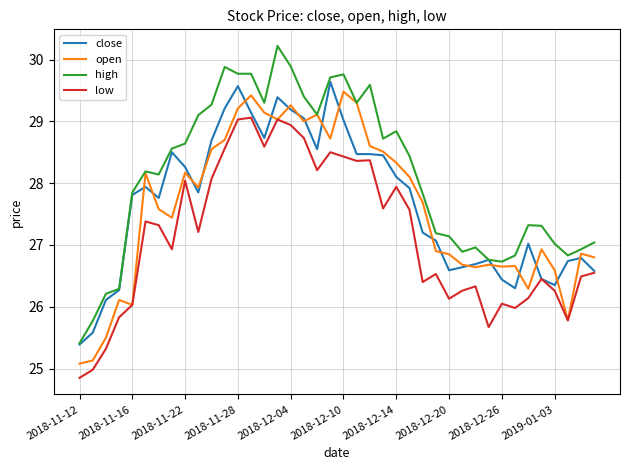

Which series has the largest total across all categories?

high